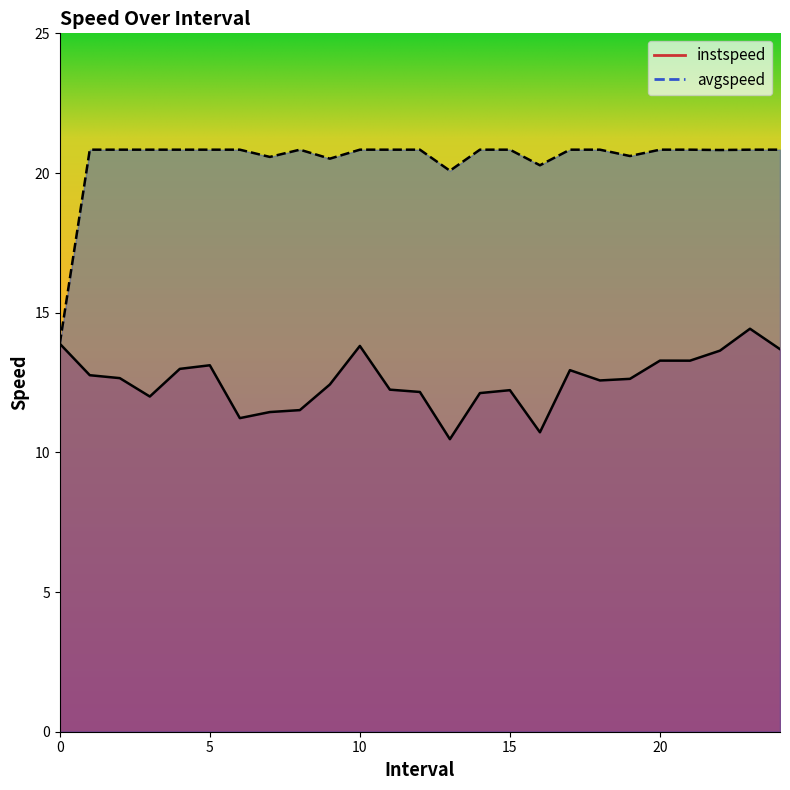

True or false: avgspeed has a value of 20.8 at 14.0.

True